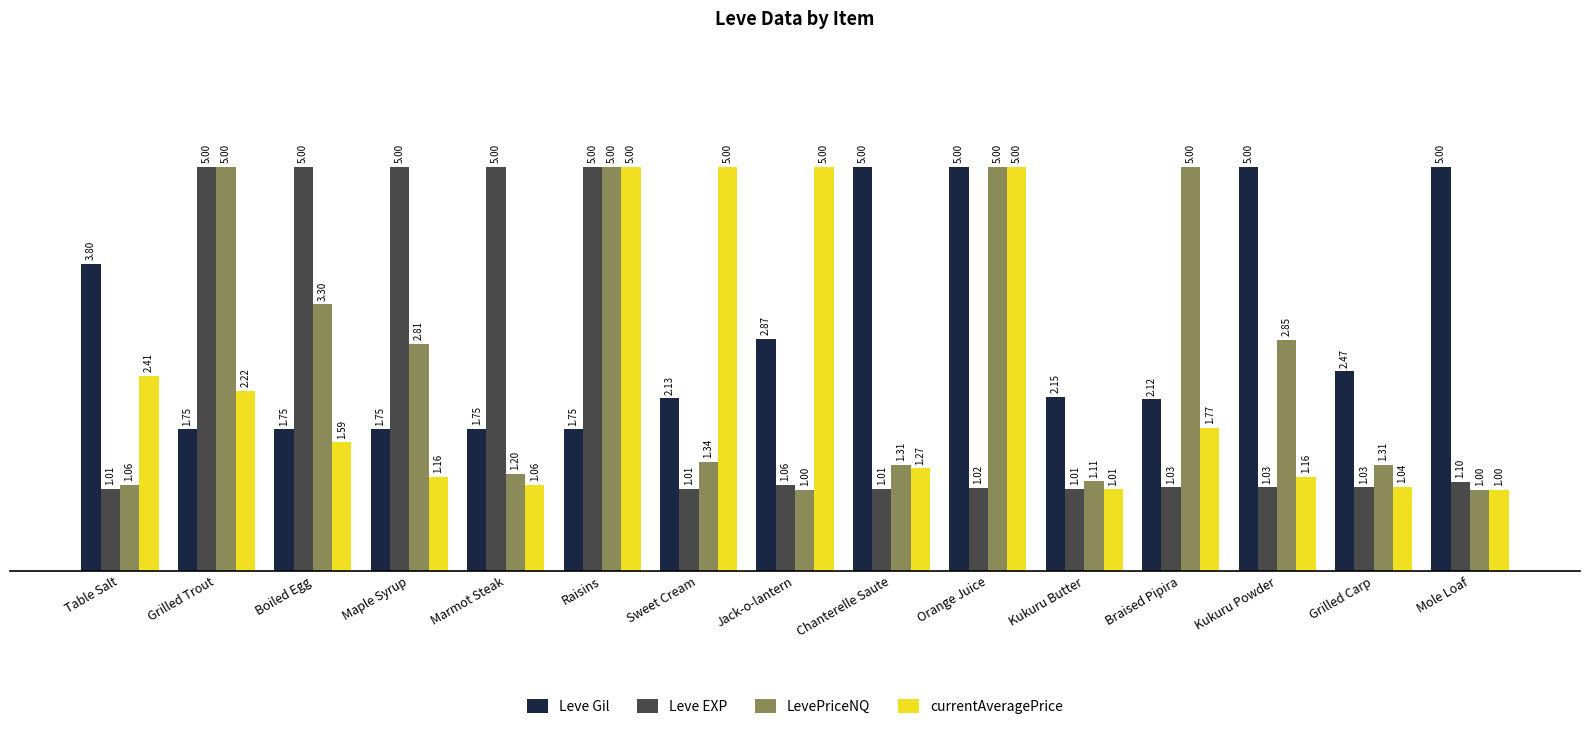

What is the maximum value for Leve Gil?

5.0